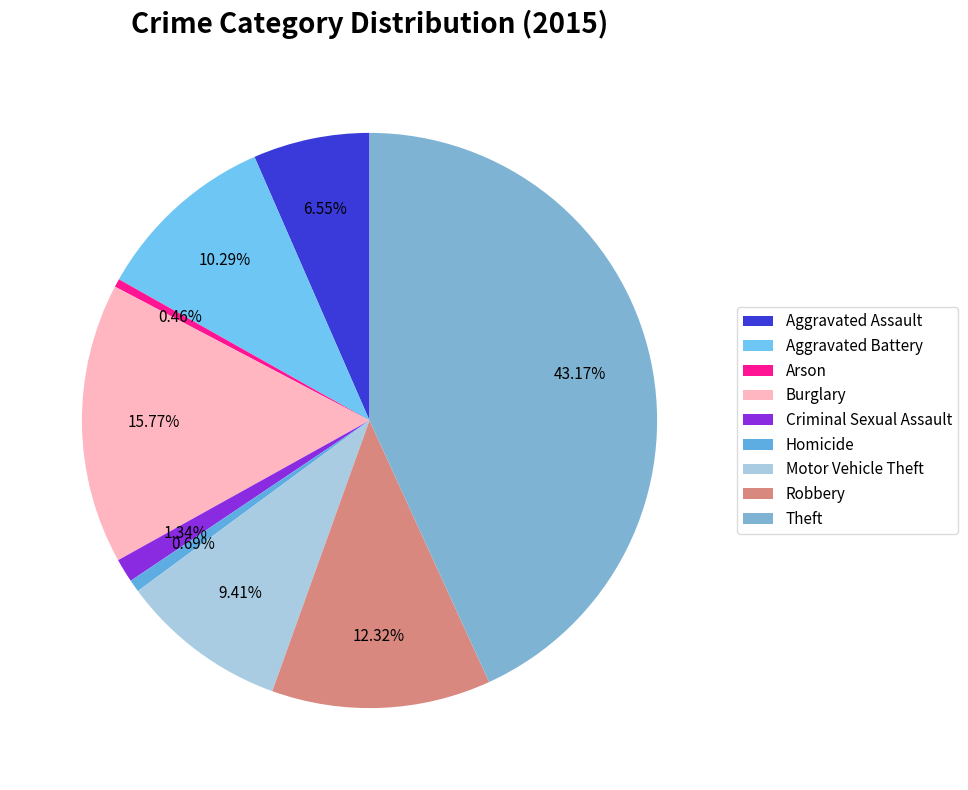

Is it true that Arson is 0% of the pie?

True